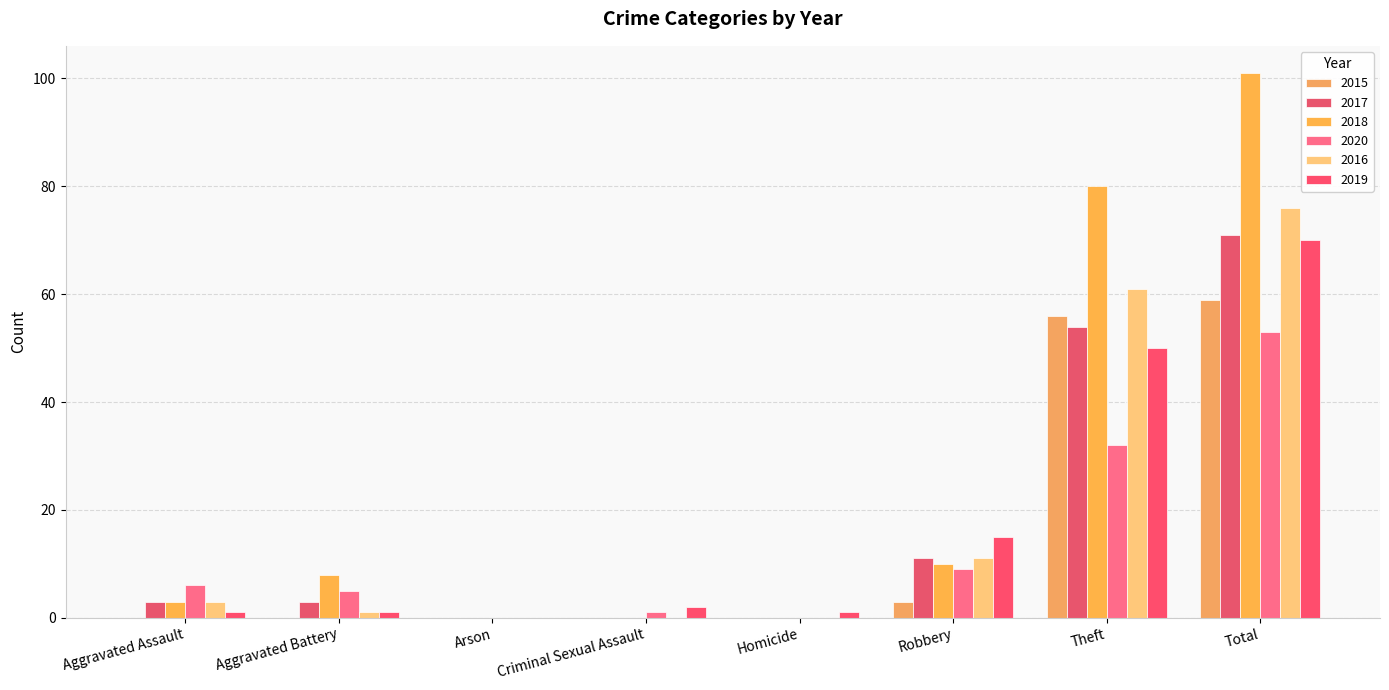

Reading right to left, list all the values displayed in this chart.

2015: Total=59	Theft=56	Robbery=3	Homicide=0	Criminal Sexual Assault=0	Arson=0	Aggravated Battery=0	Aggravated Assault=0
2017: Total=71	Theft=54	Robbery=11	Homicide=0	Criminal Sexual Assault=0	Arson=0	Aggravated Battery=3	Aggravated Assault=3
2018: Total=101	Theft=80	Robbery=10	Homicide=0	Criminal Sexual Assault=0	Arson=0	Aggravated Battery=8	Aggravated Assault=3
2020: Total=53	Theft=32	Robbery=9	Homicide=0	Criminal Sexual Assault=1	Arson=0	Aggravated Battery=5	Aggravated Assault=6
2016: Total=76	Theft=61	Robbery=11	Homicide=0	Criminal Sexual Assault=0	Arson=0	Aggravated Battery=1	Aggravated Assault=3
2019: Total=70	Theft=50	Robbery=15	Homicide=1	Criminal Sexual Assault=2	Arson=0	Aggravated Battery=1	Aggravated Assault=1